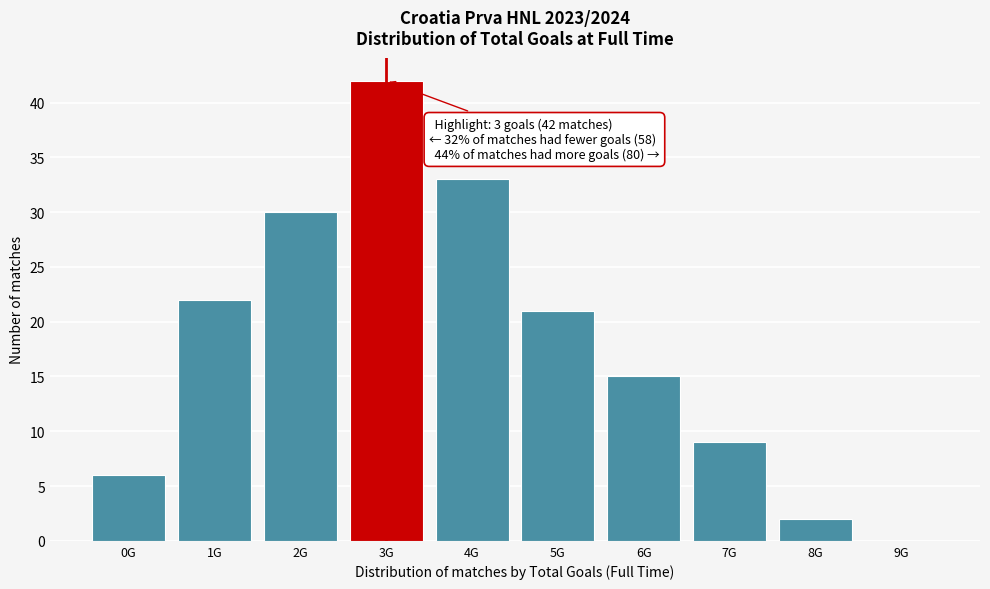

Reading right to left, transcribe all the data shown in this chart.

9G=0	8G=2	7G=9	6G=15	5G=21	4G=33	3G=42	2G=30	1G=22	0G=6